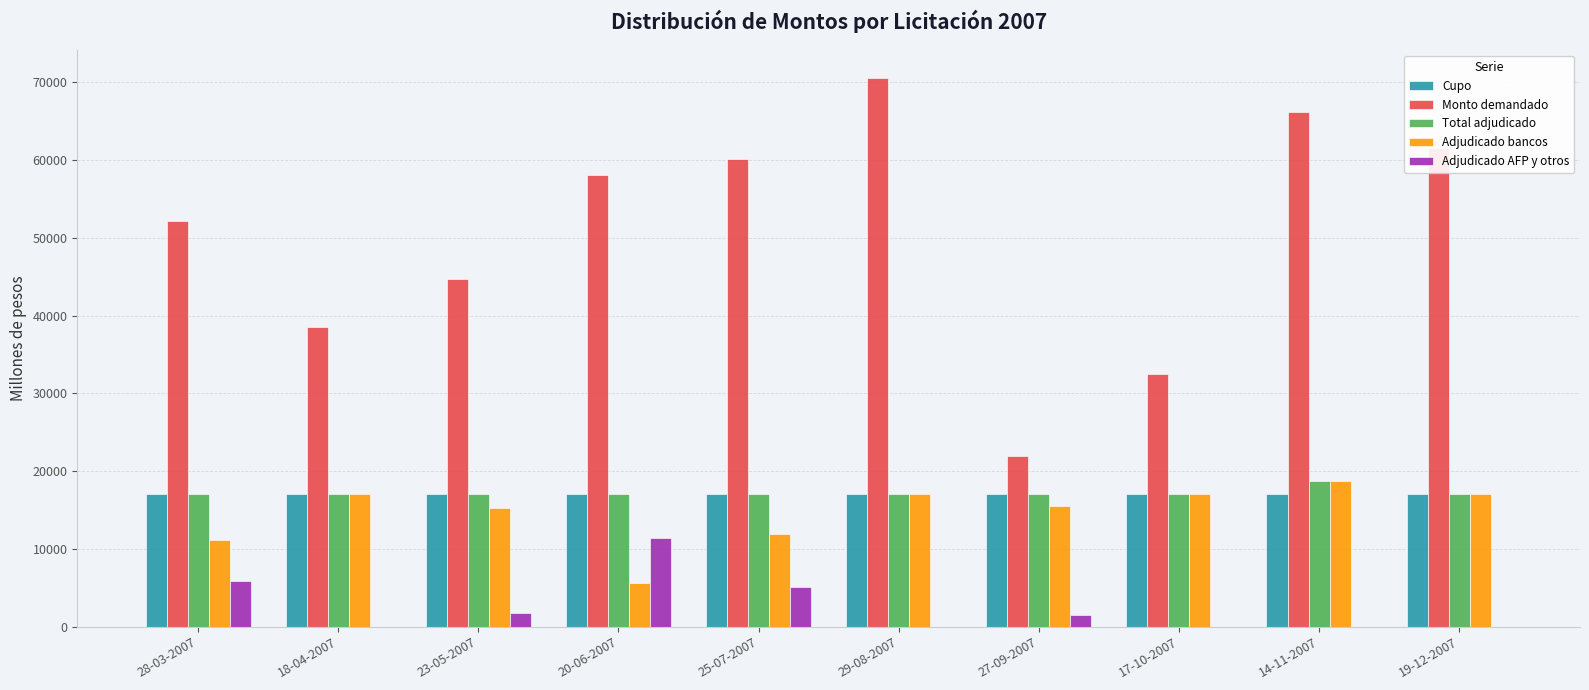

What is the total value across all series at 28-03-2007?

103100